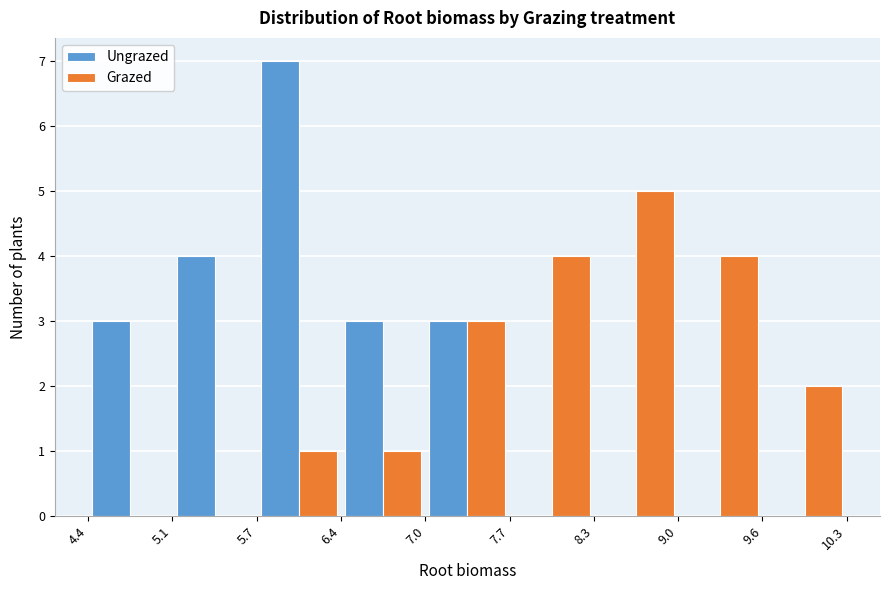

Reading left to right, list every range on the x-axis with the height of the bar of each series over it. The values are not printed on the chart, so give them approximately, as read against the axis.

4.4 to 5.1: Ungrazed=3	Grazed=0
5.1 to 5.7: Ungrazed=4	Grazed=0
5.7 to 6.4: Ungrazed=7	Grazed=1
6.4 to 7.0: Ungrazed=3	Grazed=1
7.0 to 7.7: Ungrazed=3	Grazed=3
7.7 to 8.3: Ungrazed=0	Grazed=4
8.3 to 9.0: Ungrazed=0	Grazed=5
9.0 to 9.6: Ungrazed=0	Grazed=4
9.6 to 10.3: Ungrazed=0	Grazed=2